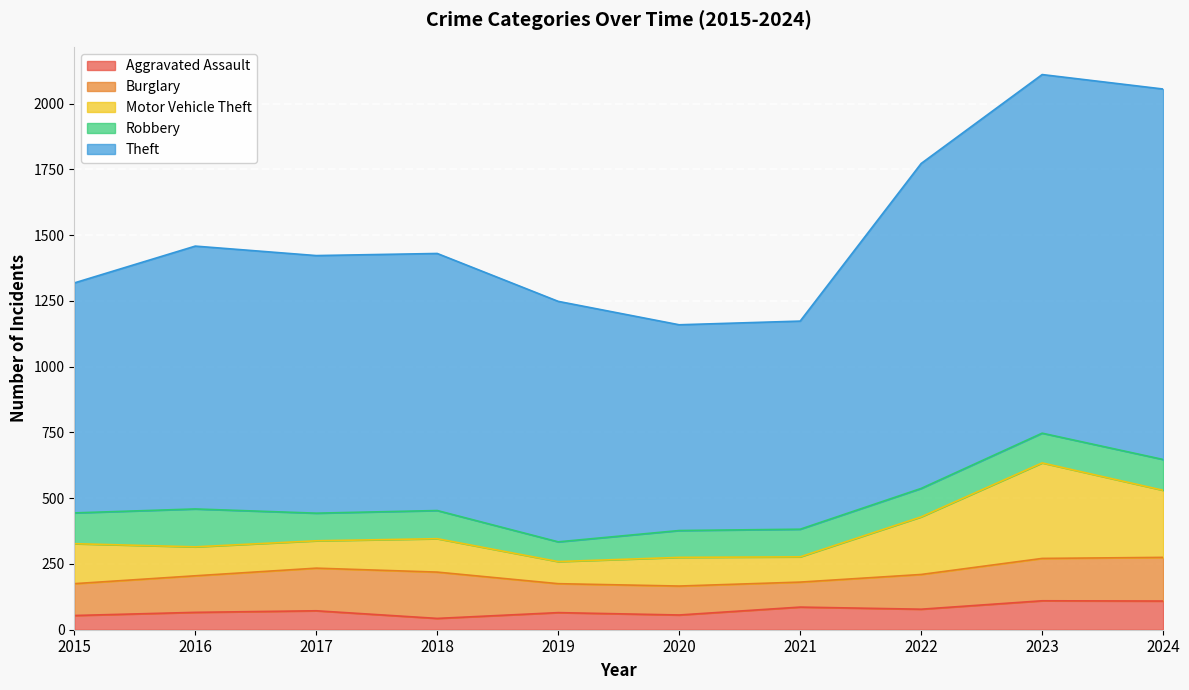

What is the sum of the Robbery values at 2019 and 2020?

177